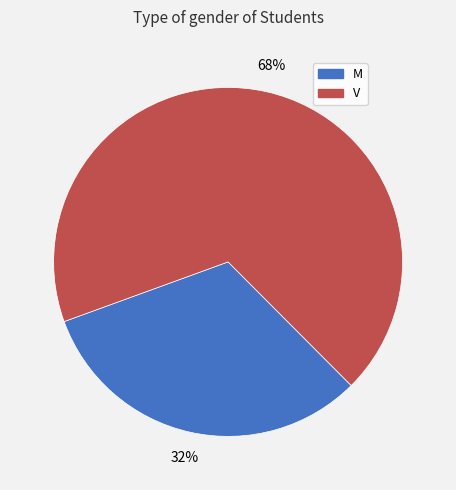

What is the largest slice in the pie chart?

V